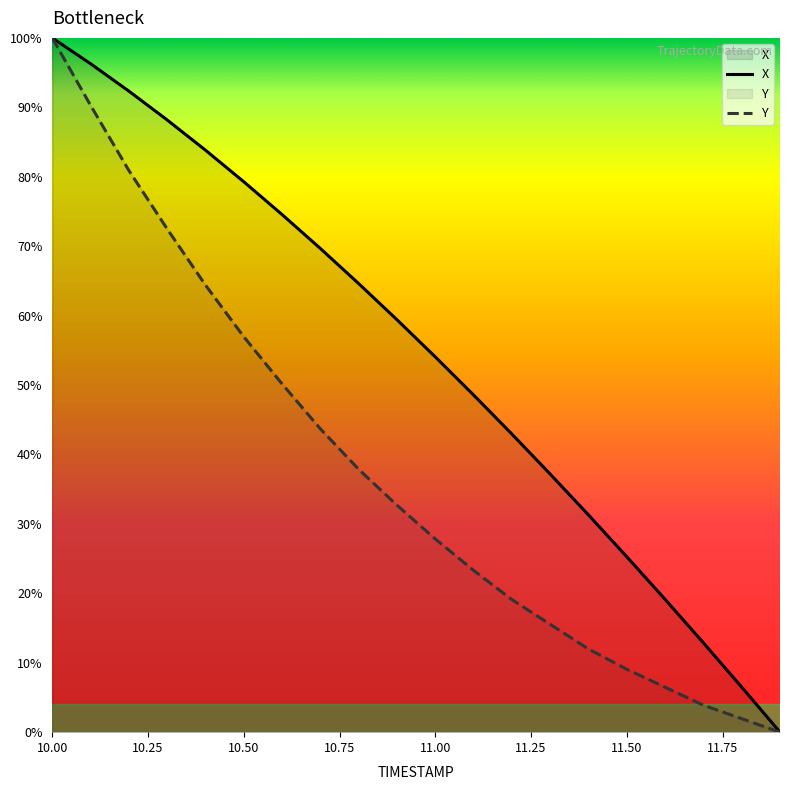

Is it true that X equals 83.8 at 10.4?

True